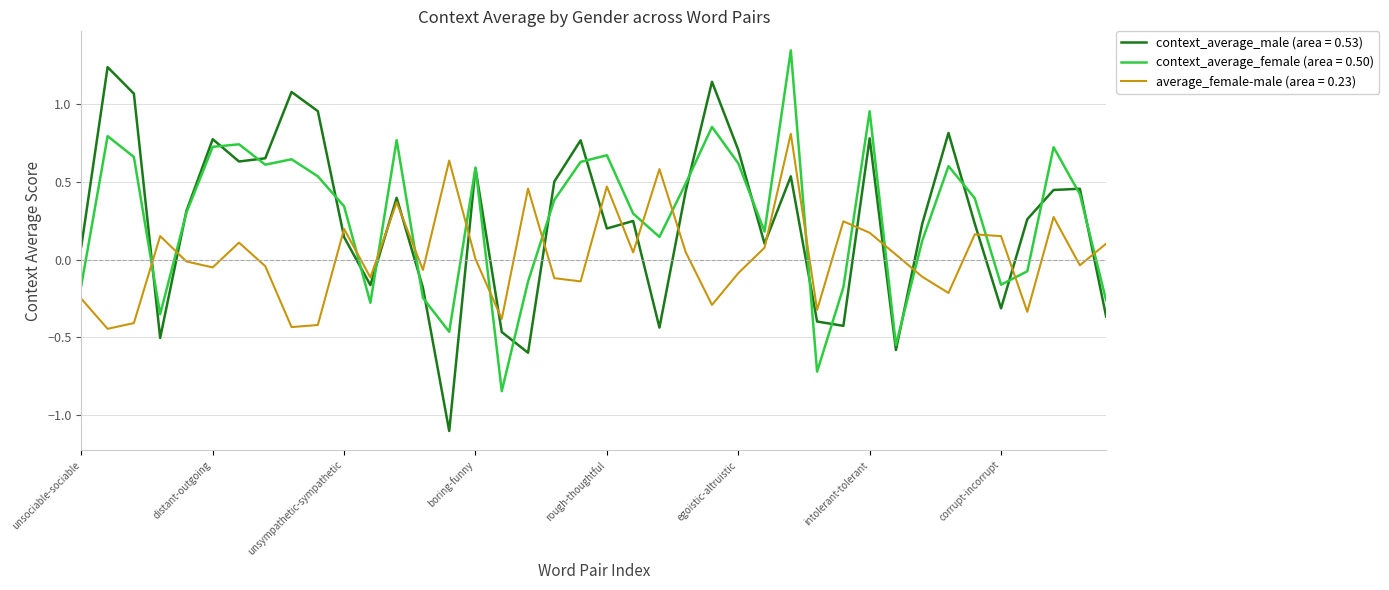

Rank the series by their maximum value, from highest to lowest.

context_average_female (area = 0.50), context_average_male (area = 0.53), average_female-male (area = 0.23)